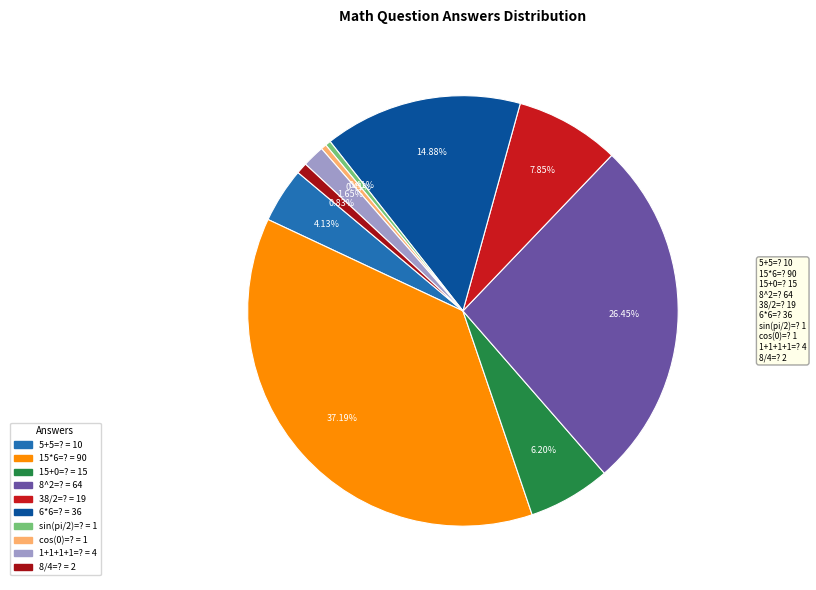

Which slice is the largest?

90